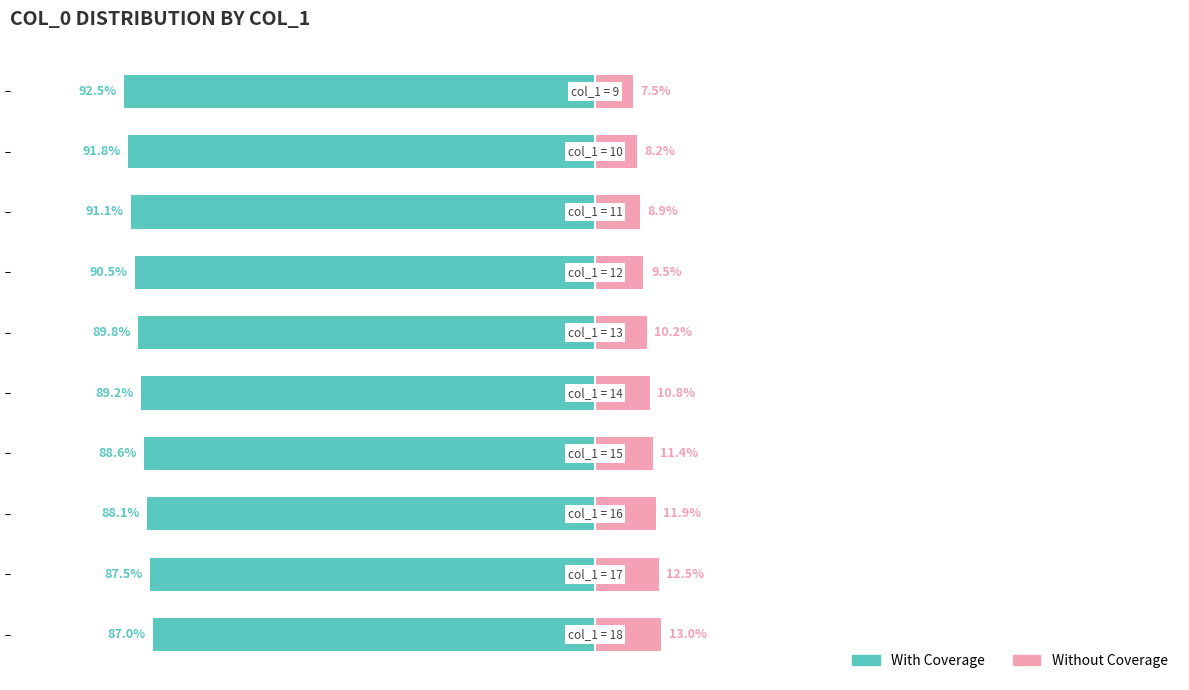

Which category has the highest value in the With Coverage series?

9